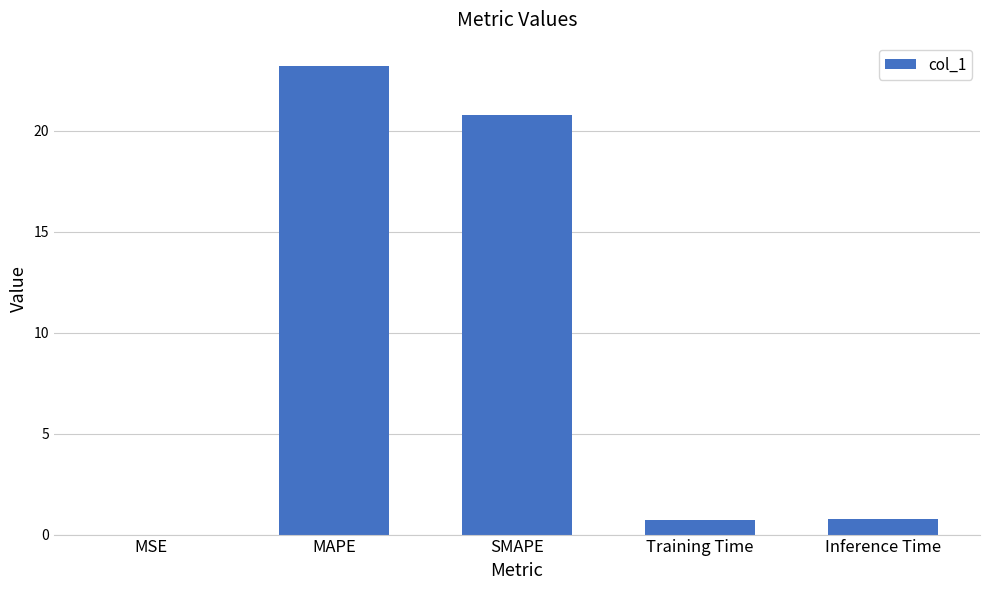

What is the change in value from MAPE to SMAPE?

-2.4